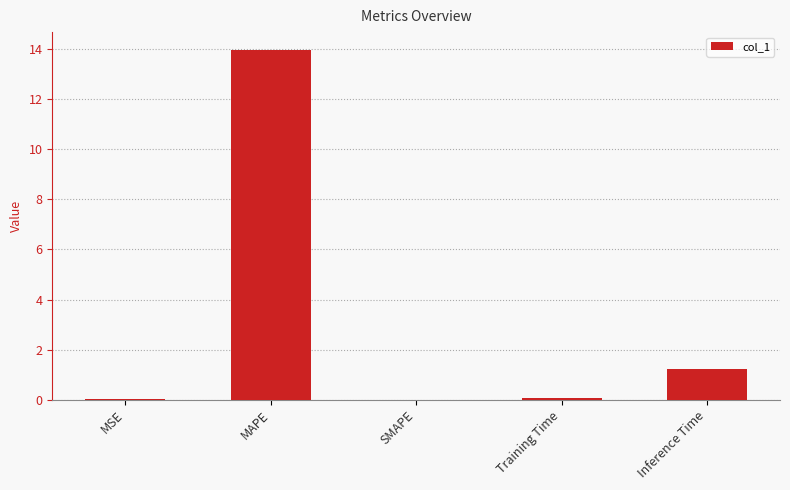

Count the number of data series in this chart.

1